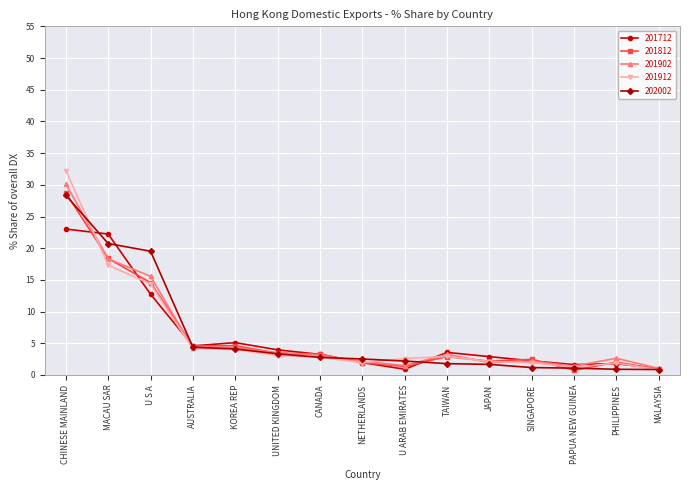

At which category is the sum across all series the highest?

CHINESE MAINLAND